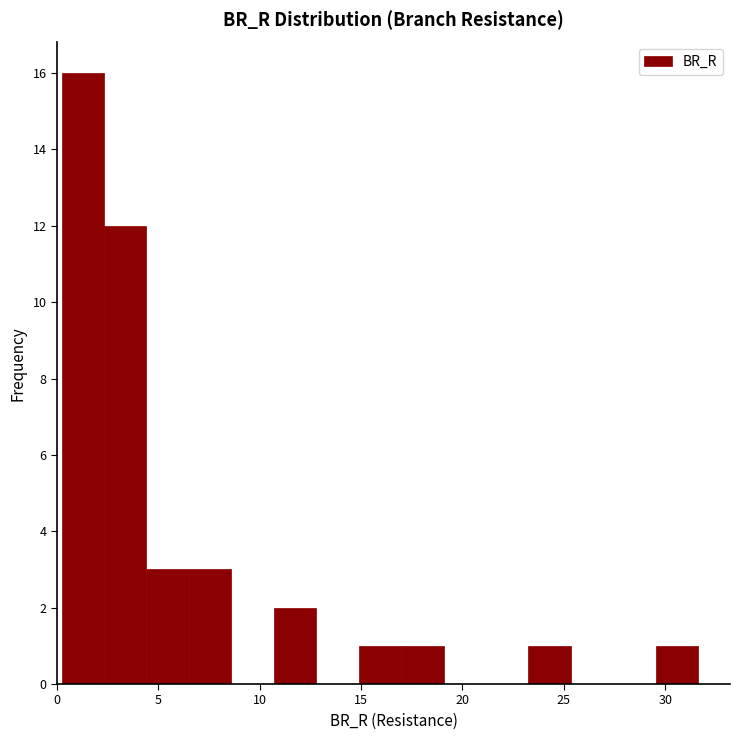

Reading left to right, transcribe this chart: for each bar, give the range it covers on the x-axis and its height. Neither the bar edges nor the heights are printed on the chart, so give them approximately, as read against the axes.

0.0 to 2.5: 16
2.5 to 4.5: 12
4.5 to 6.5: 3
6.5 to 8.5: 3
8.5 to 10.5: 0
10.5 to 13.0: 2
13.0 to 15.0: 0
15.0 to 17.0: 1
17.0 to 19.0: 1
19.0 to 21.0: 0
21.0 to 23.5: 0
23.5 to 25.5: 1
25.5 to 27.5: 0
27.5 to 29.5: 0
29.5 to 31.5: 1